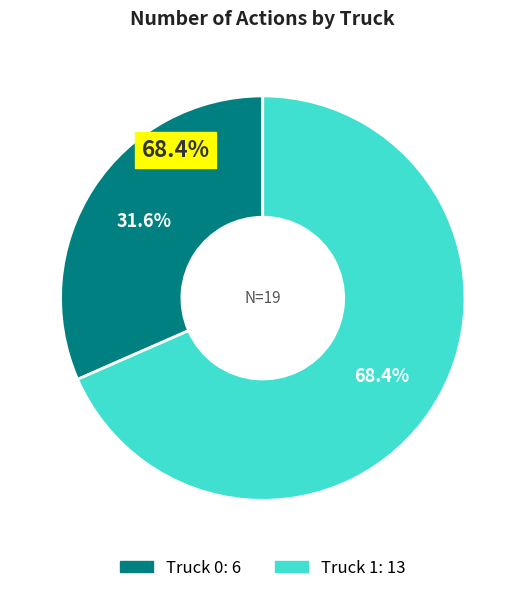

What is the largest slice in the pie chart?

Truck 1